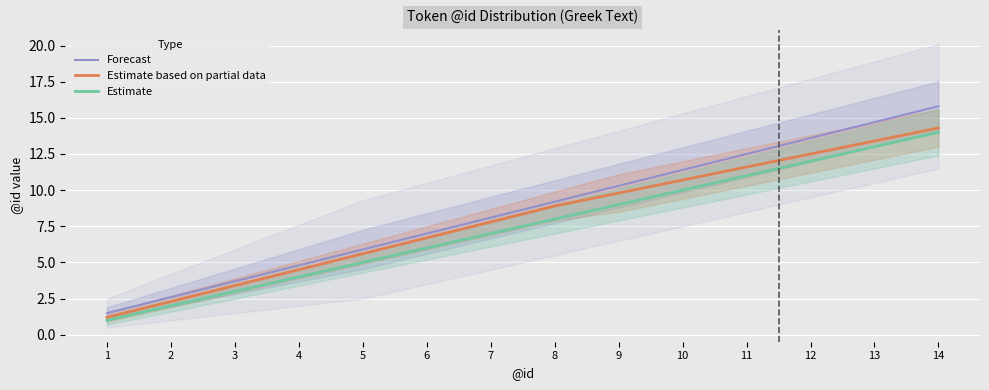

What is the sum of the Forecast values at 12 and 4?

18.4